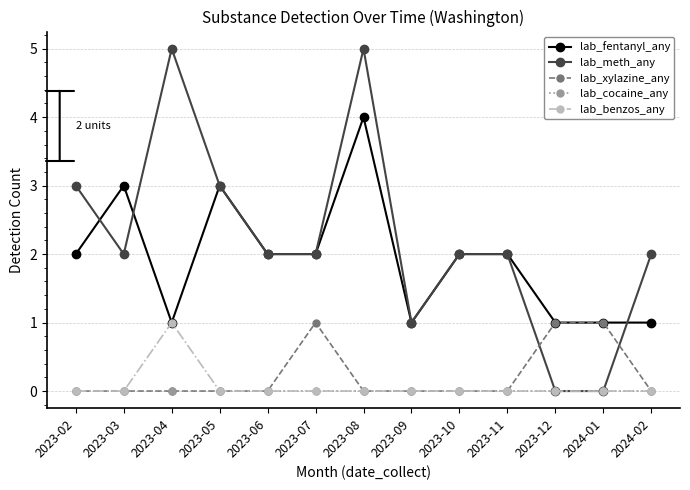

Reading left to right, list all the values displayed in this chart.

lab_fentanyl_any: 2	3	1	3	2	2	4	1	2	2	1	1	1
lab_meth_any: 3	2	5	3	2	2	5	1	2	2	0	0	2
lab_xylazine_any: 0	0	0	0	0	1	0	0	0	0	1	1	0
lab_cocaine_any: 0	0	0	0	0	0	0	0	0	0	0	0	0
lab_benzos_any: 0	0	1	0	0	0	0	0	0	0	0	0	0